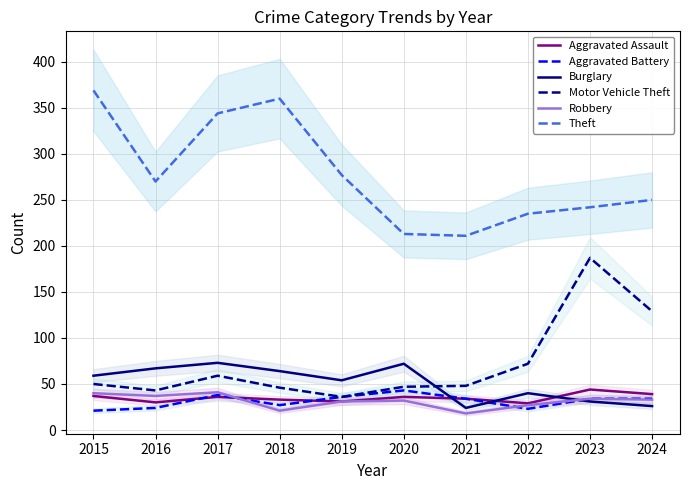

What is the approximate value of Aggravated Assault at 2021, to the nearest 10?

30